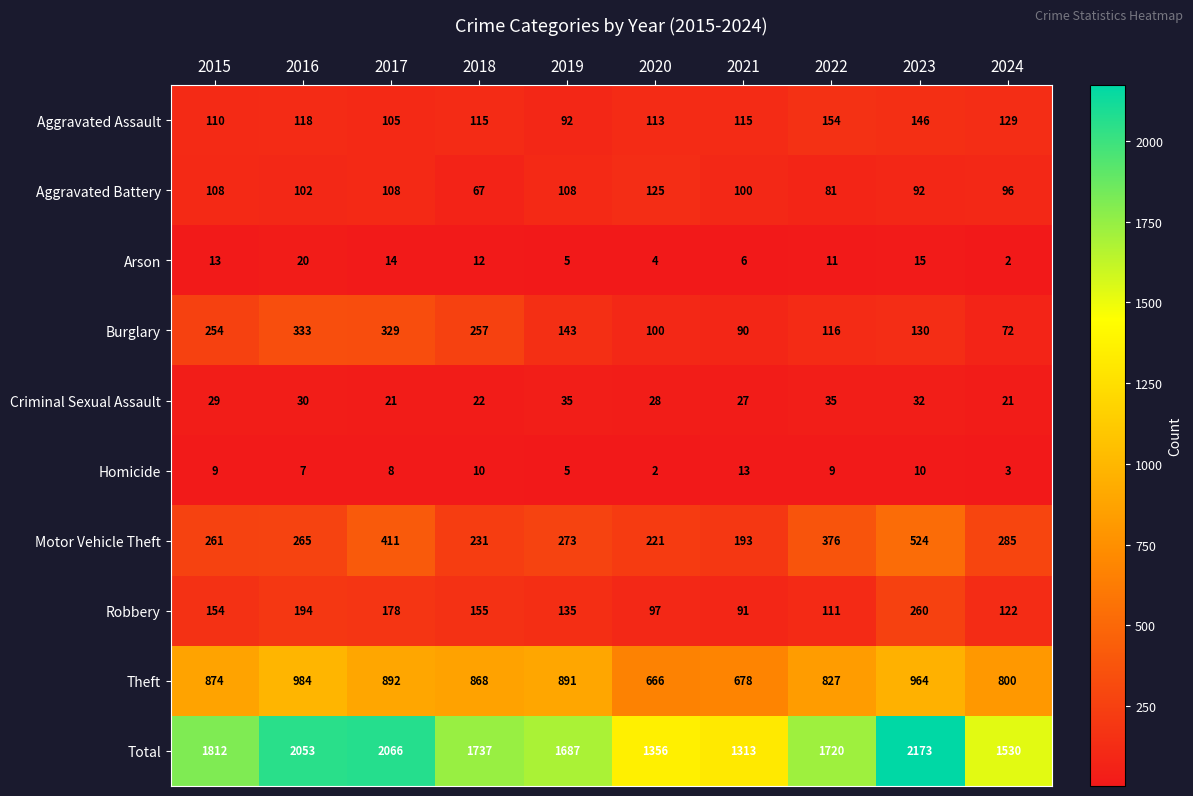

List the labels in order of Total value, smallest first.

2021, 2020, 2024, 2019, 2022, 2018, 2015, 2016, 2017, 2023